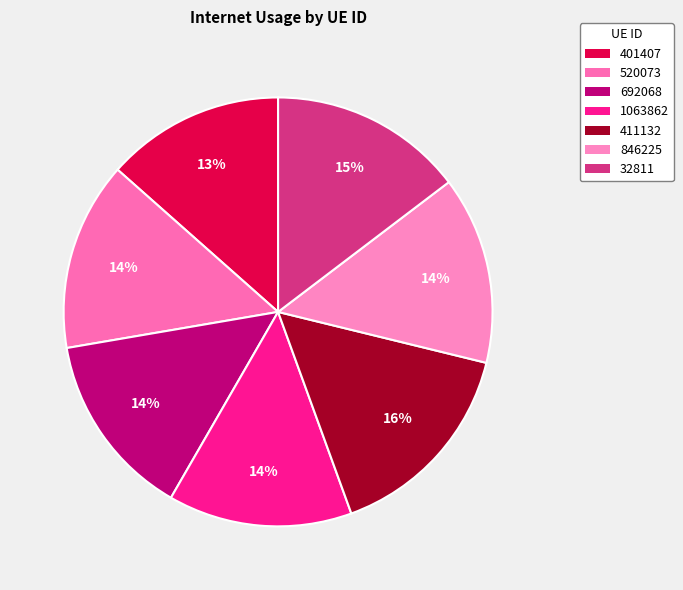

To the nearest percent, what portion does 846225 represent?

14%